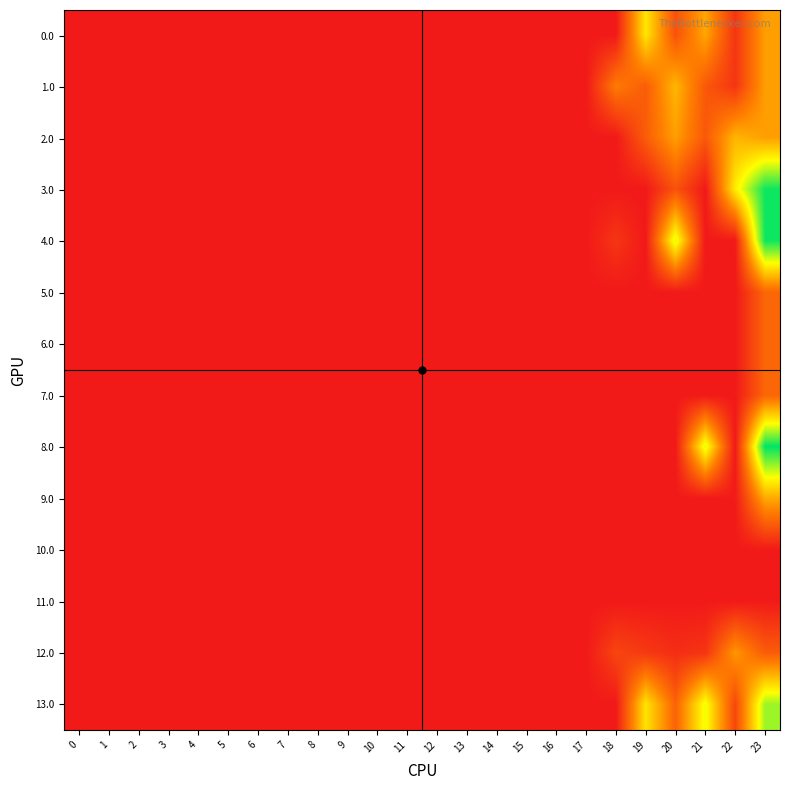

At how many categories does at least one series exceed 98?

6